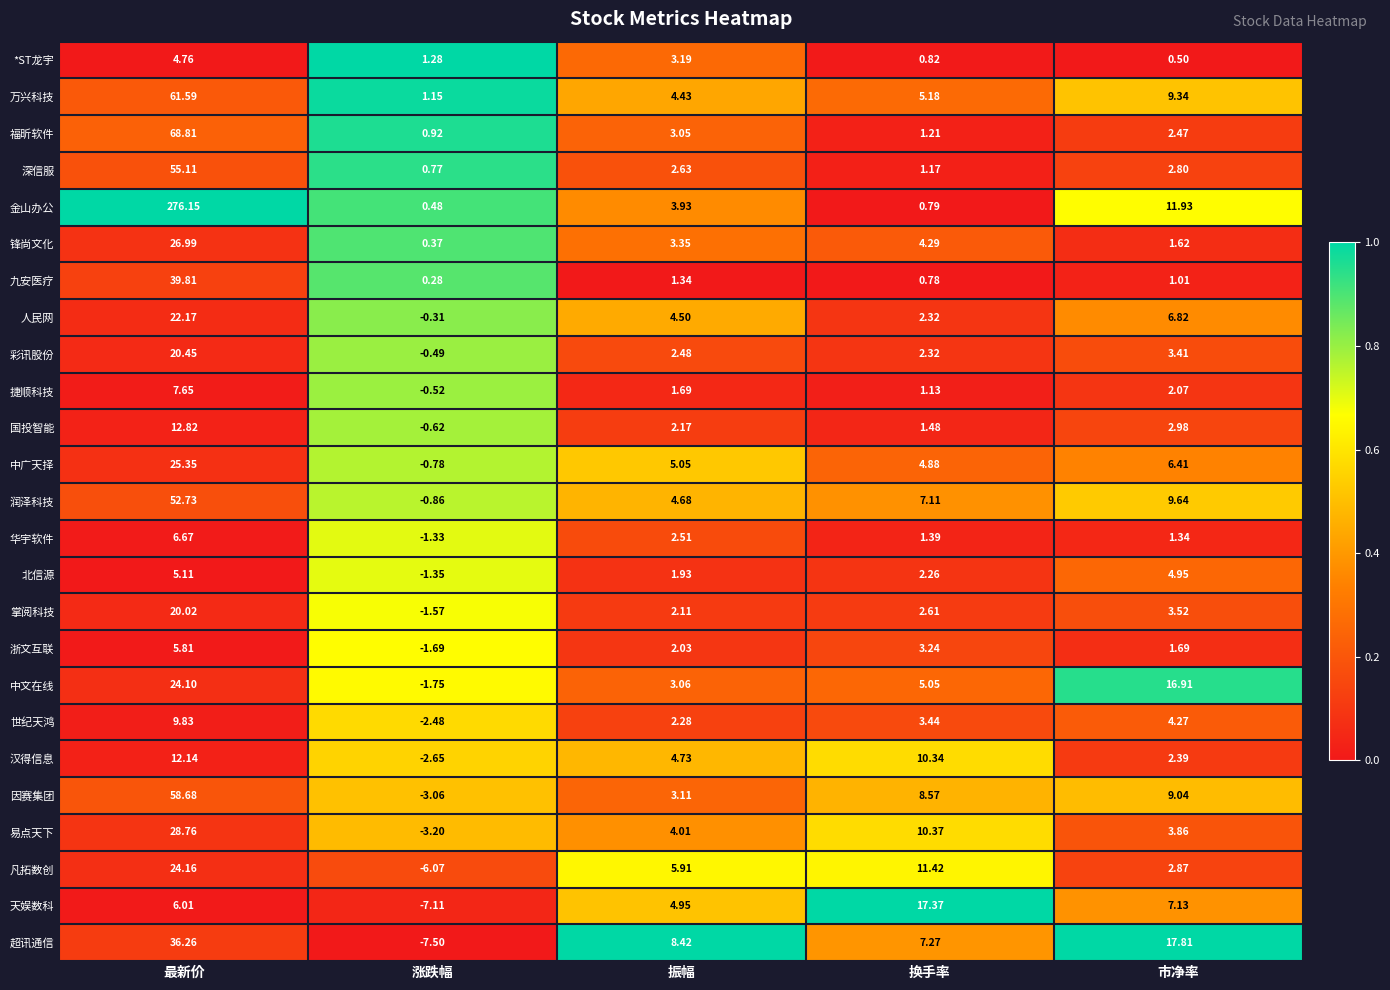

Which series has the largest total across all categories?

金山办公